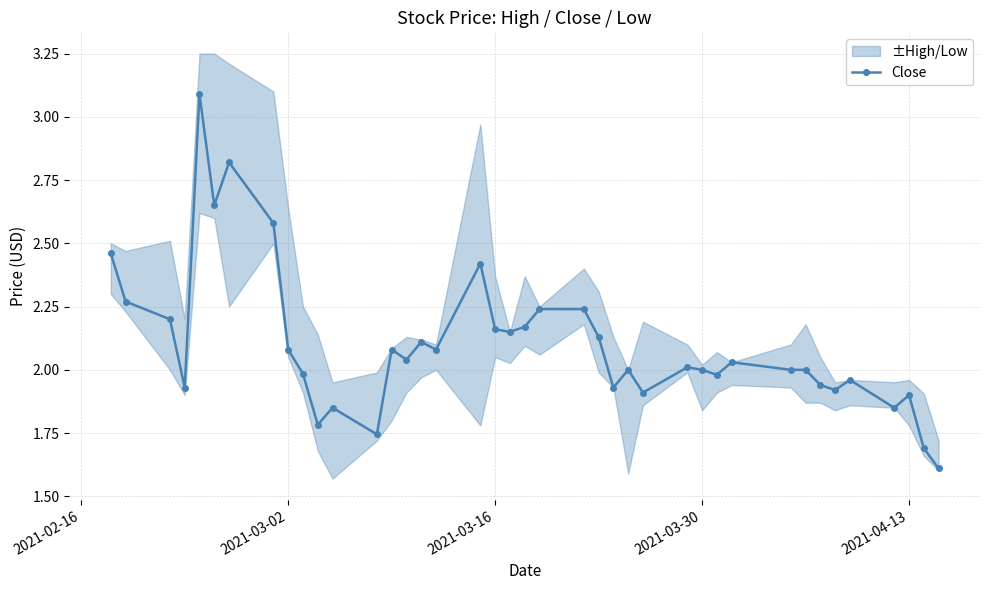

True or false: Close has more than 1 points higher than both neighbors.

True